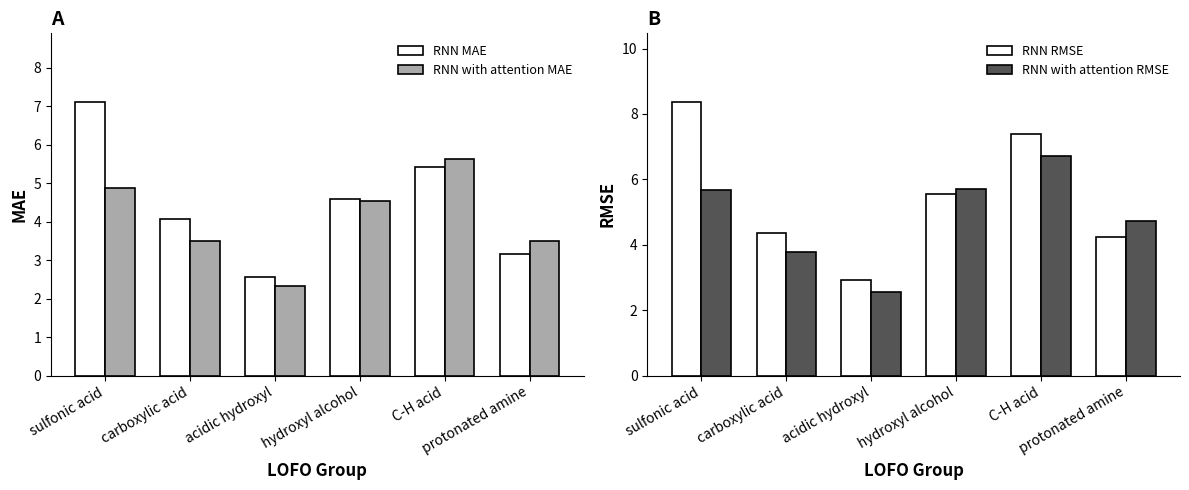

What is the label of the 1st bar from the right?

protonated amine